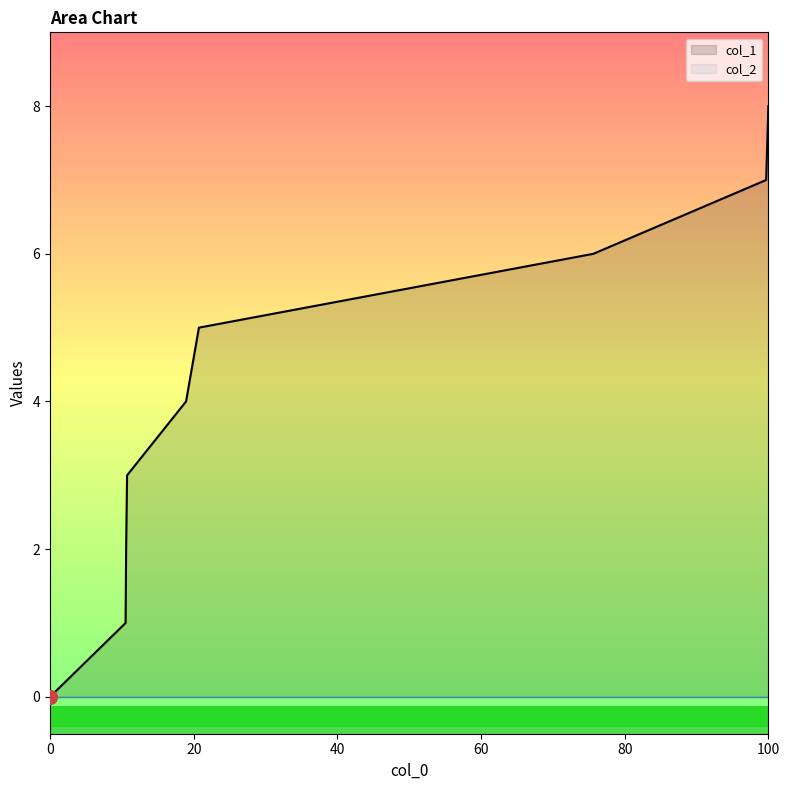

Which series has the largest total across all categories?

col_1